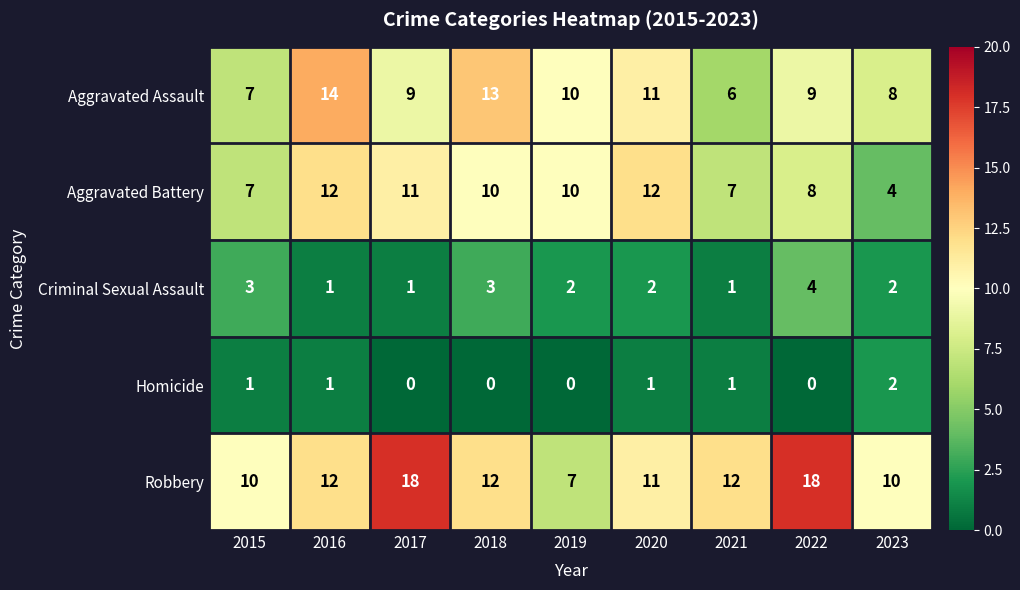

What is the sum of the Robbery values at 2015 and 2020?

21